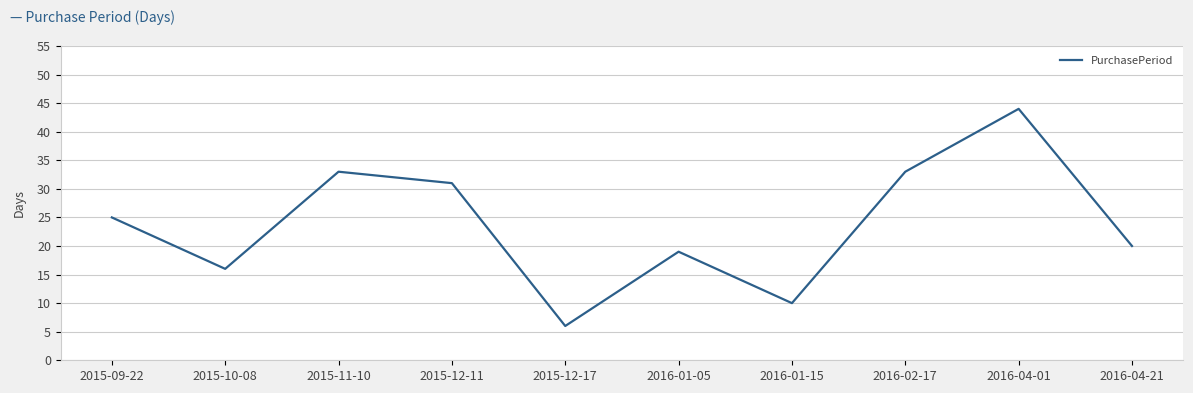

What position from the left is 2015-12-17?

5